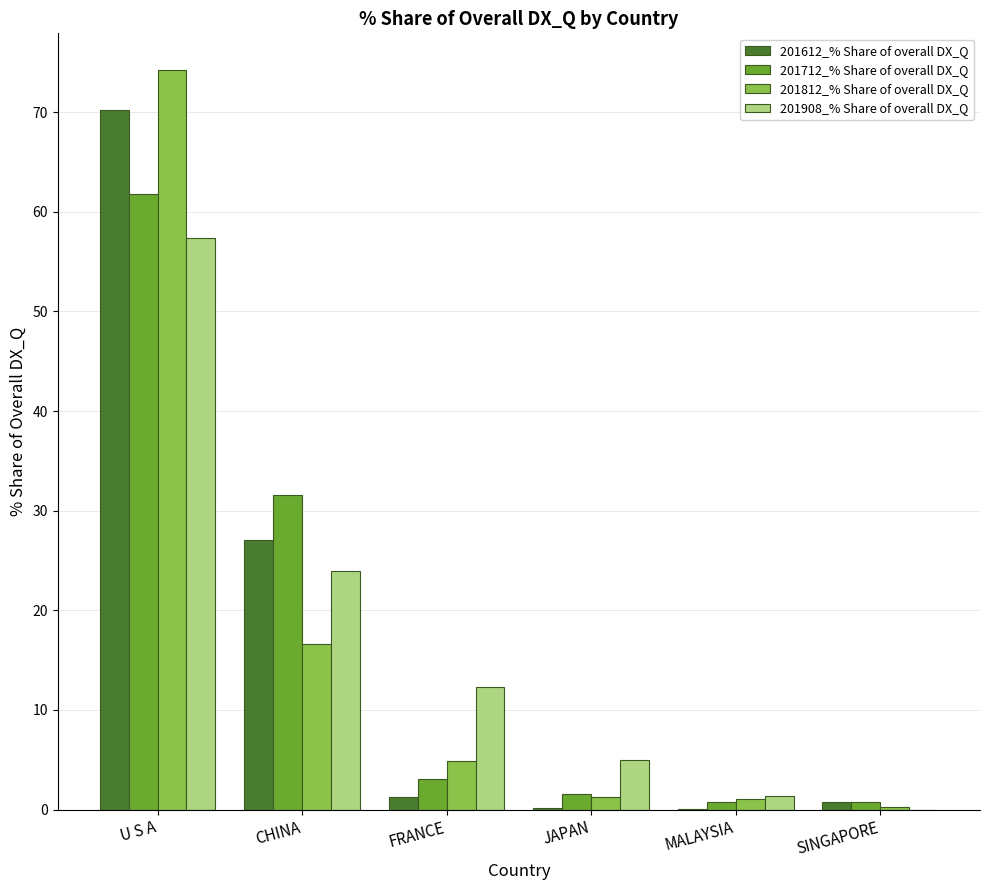

At which category is the sum across all series the highest?

U S A